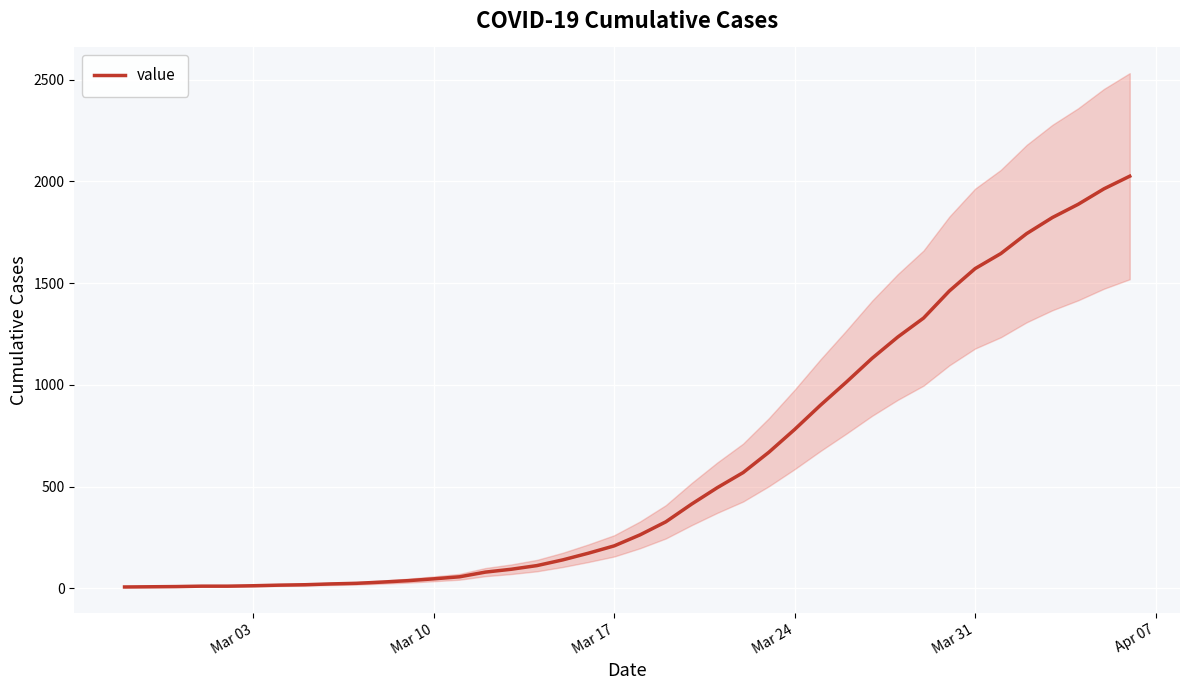

What is the highest value of the value series?

2025